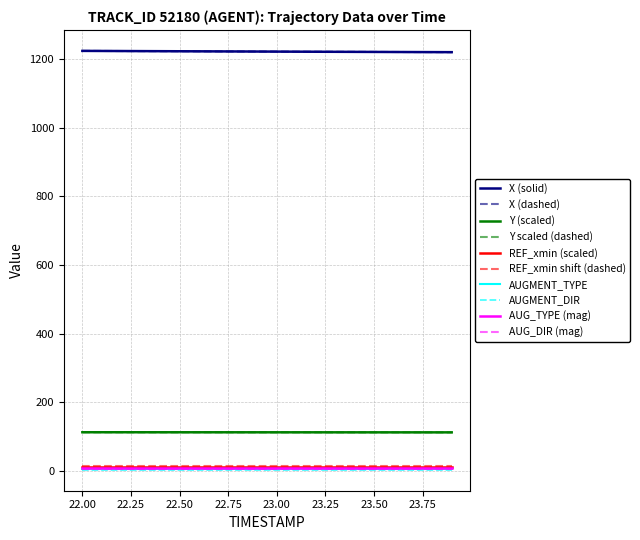

Does the chart have visible grid lines?

Yes